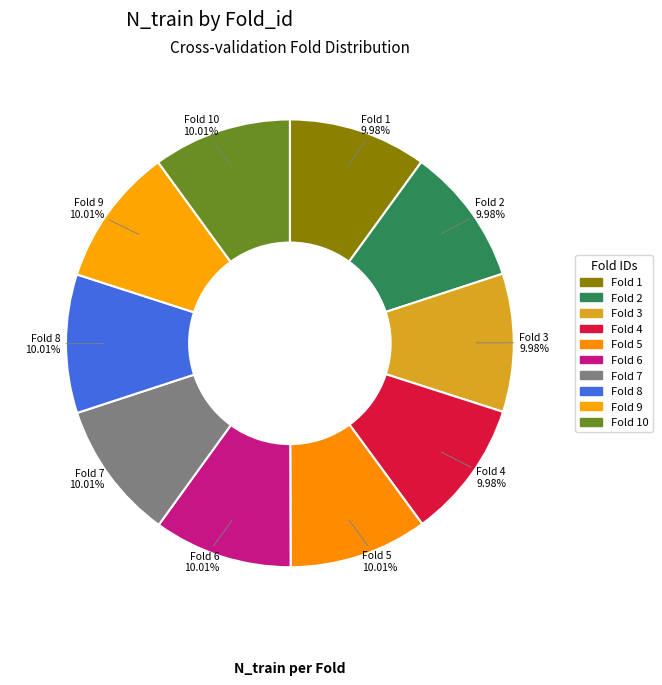

Which category has the biggest portion of the pie?

5